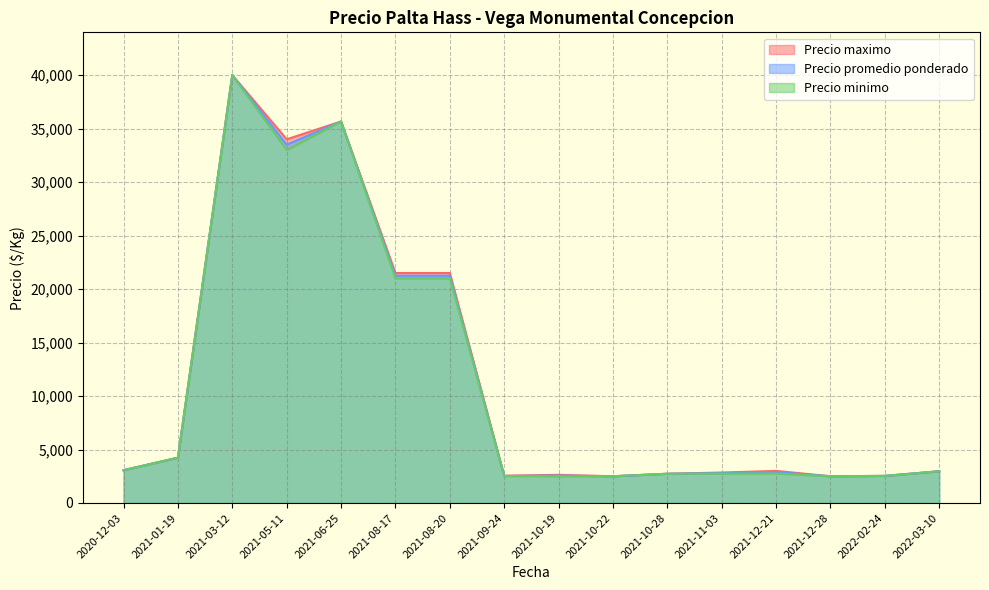

What is the sum of the Precio minimo values at 2020-12-03 and 2021-01-19?

7800